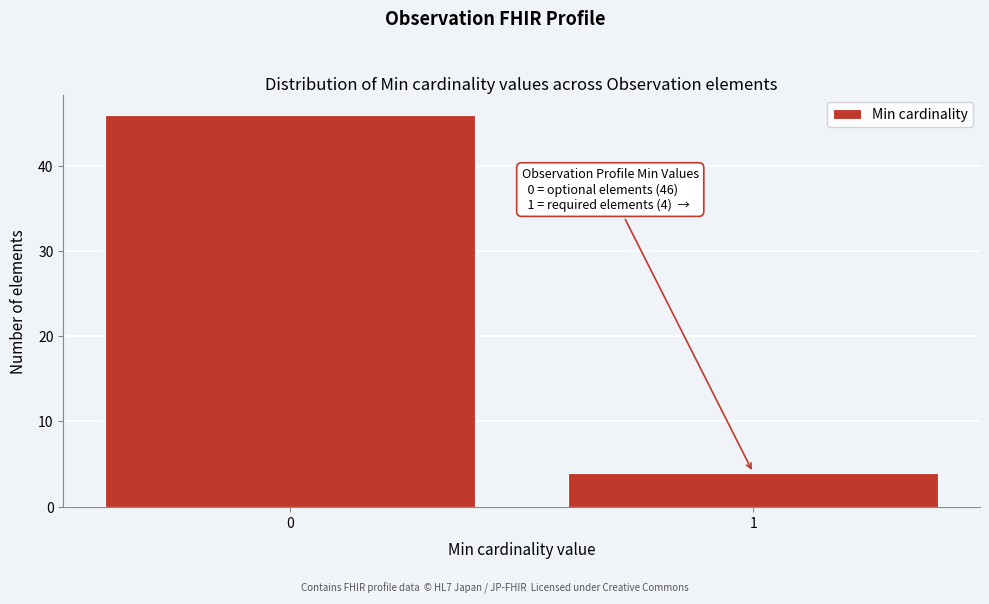

Reading right to left, transcribe all the data shown in this chart.

1=4	0=46